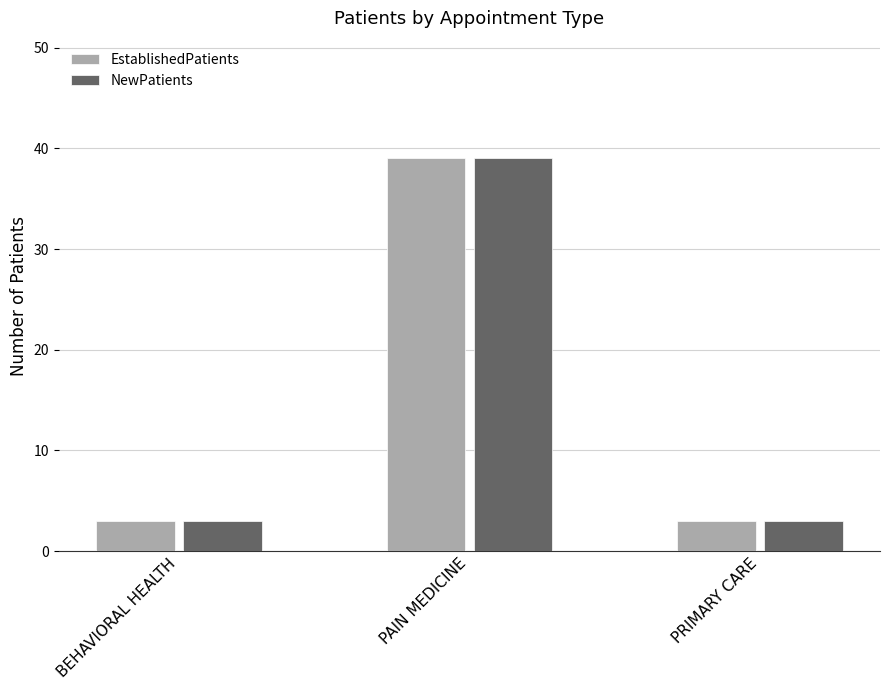

At which category does the chart reach its peak across all series?

PAIN MEDICINE